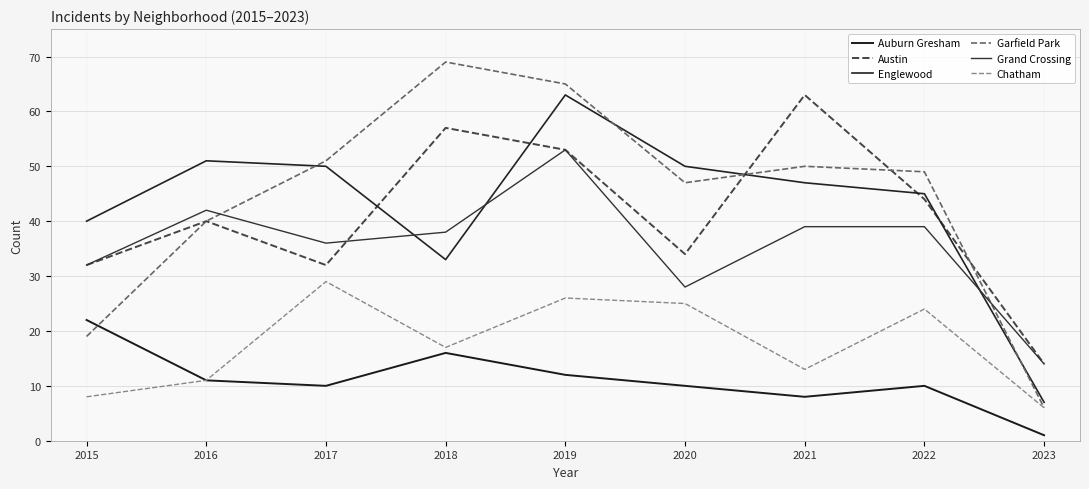

The Englewood series shows 45 at 2022. True or false?

True